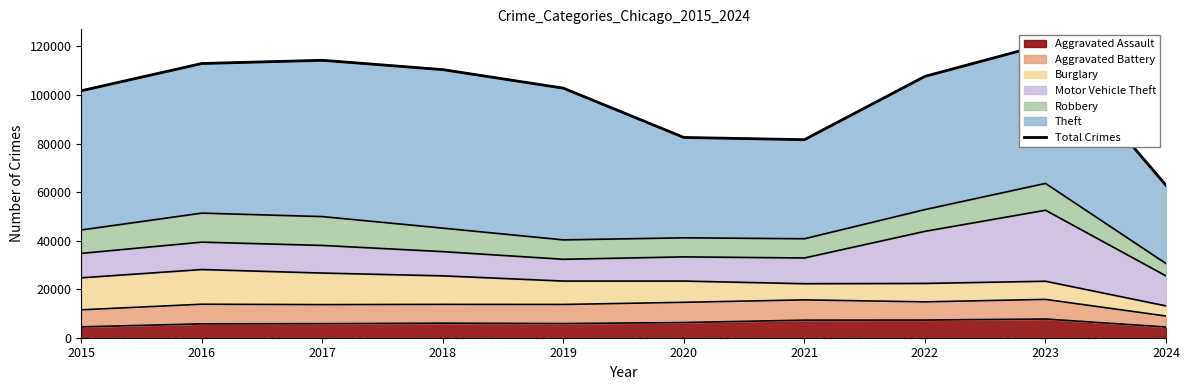

Reading left to right, extract all data points from this chart.

101740	112956	114285	110438	102804	82493	81585	107666	120987	62793